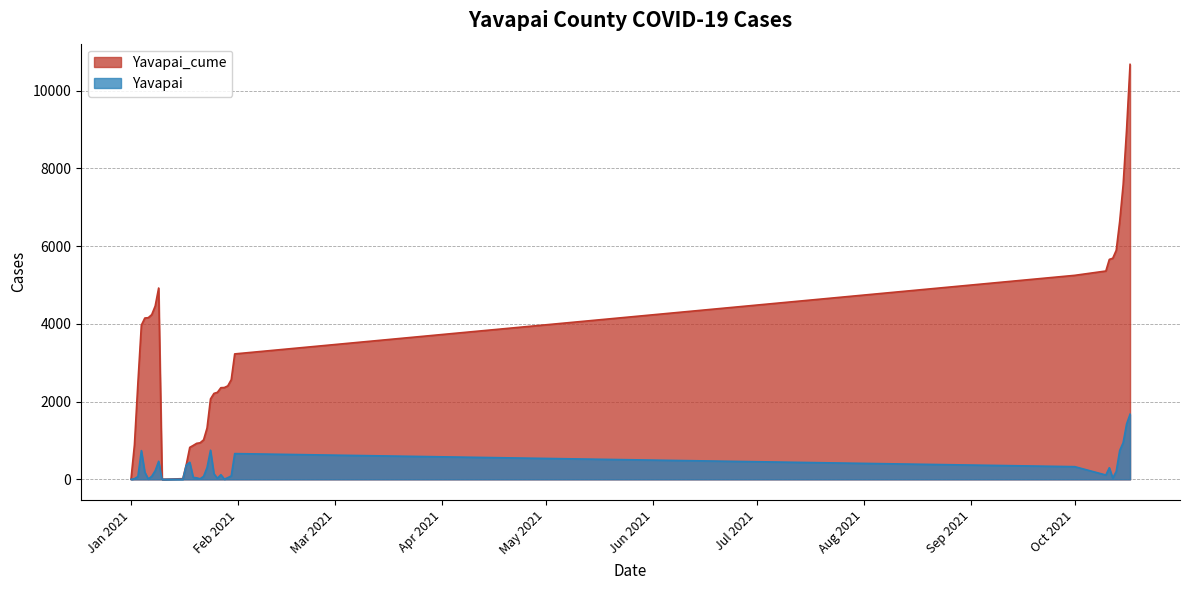

True or false: Yavapai_cume and Yavapai intersect in this chart.

False